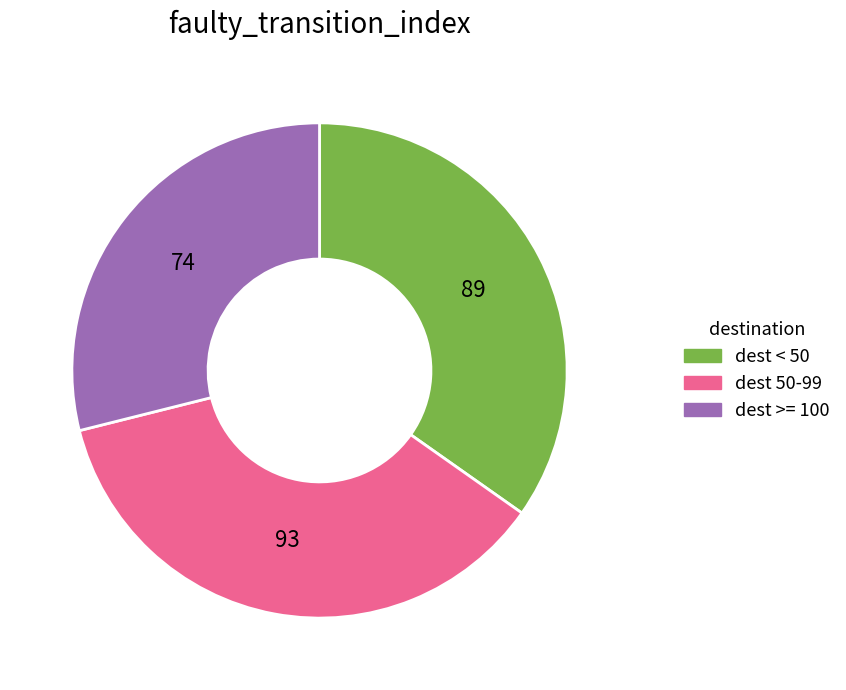

Is there a majority slice in this chart?

No